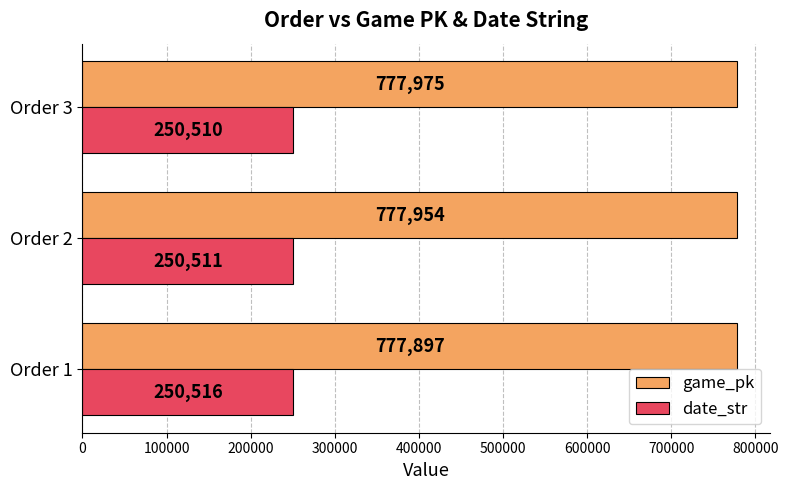

What is the average value of the date_str series?

250512